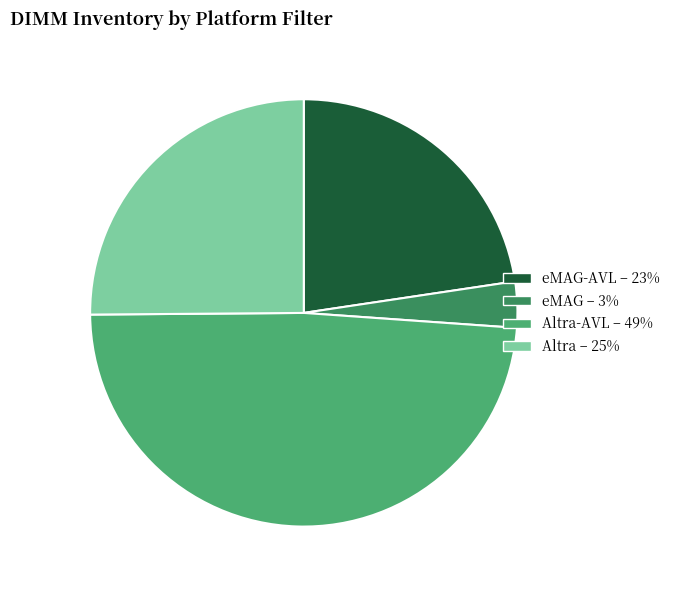

Is there a majority slice in this chart?

No